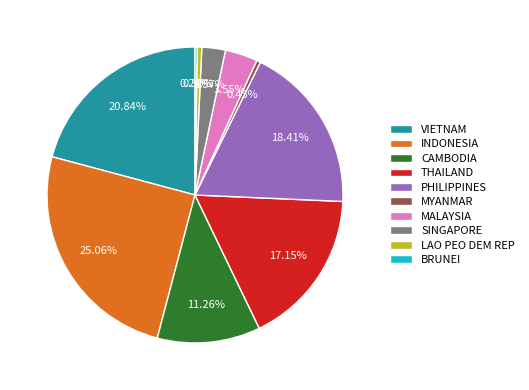

To the nearest percent, what is the combined percentage of MALAYSIA and VIETNAM?

24%